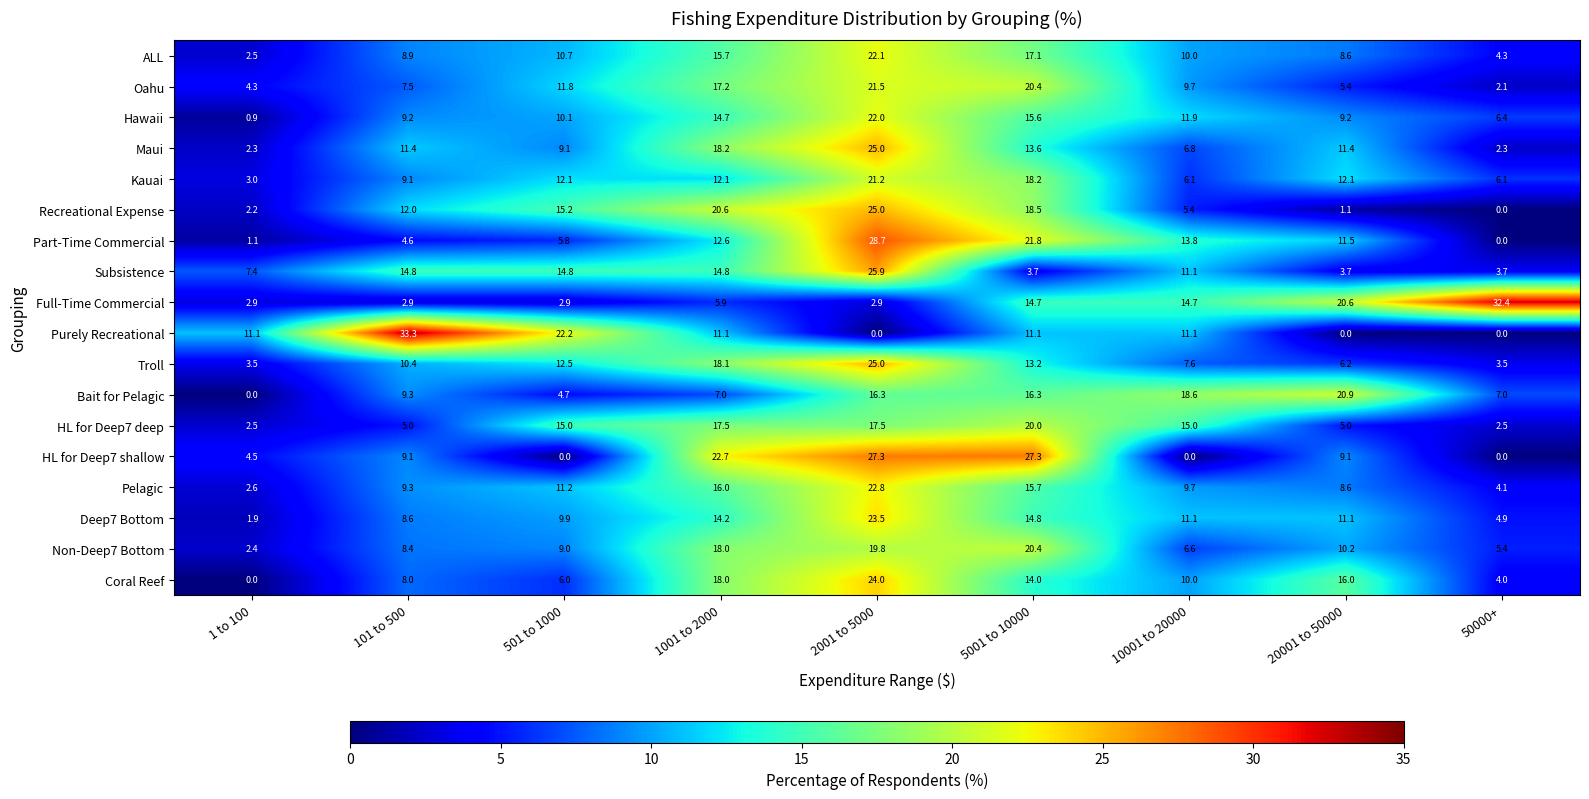

At how many categories does at least one series exceed 18?

8